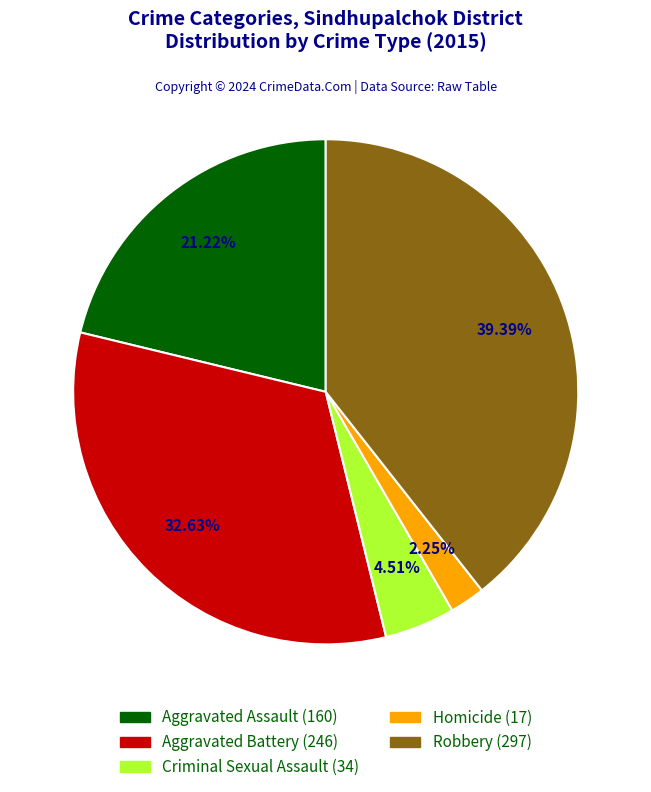

Combined, do Robbery and Homicide account for over 50%?

No